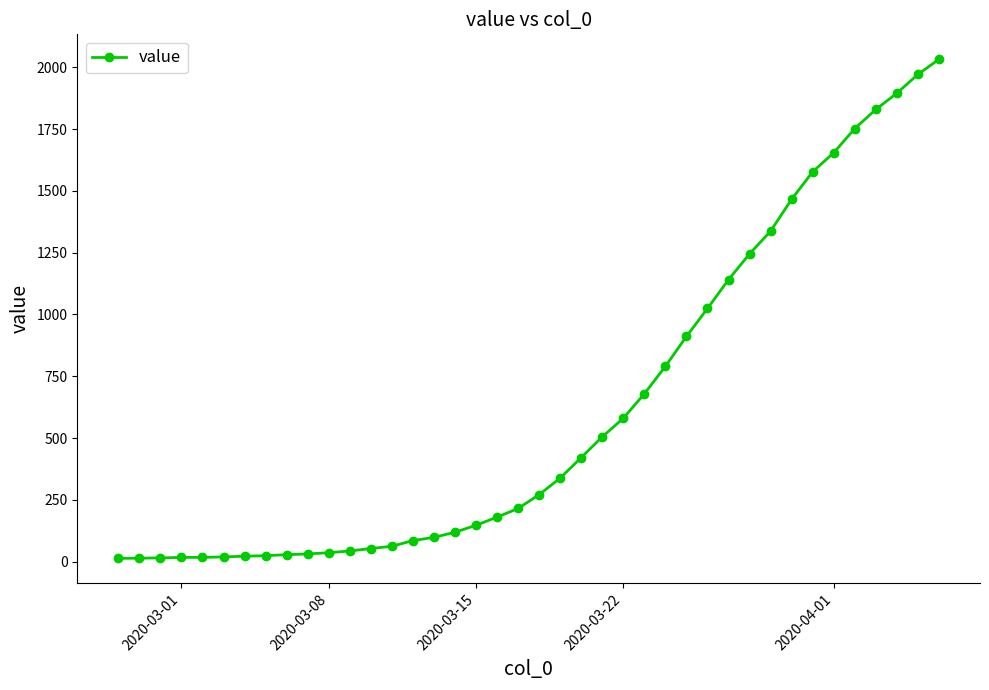

What is the average value?

616